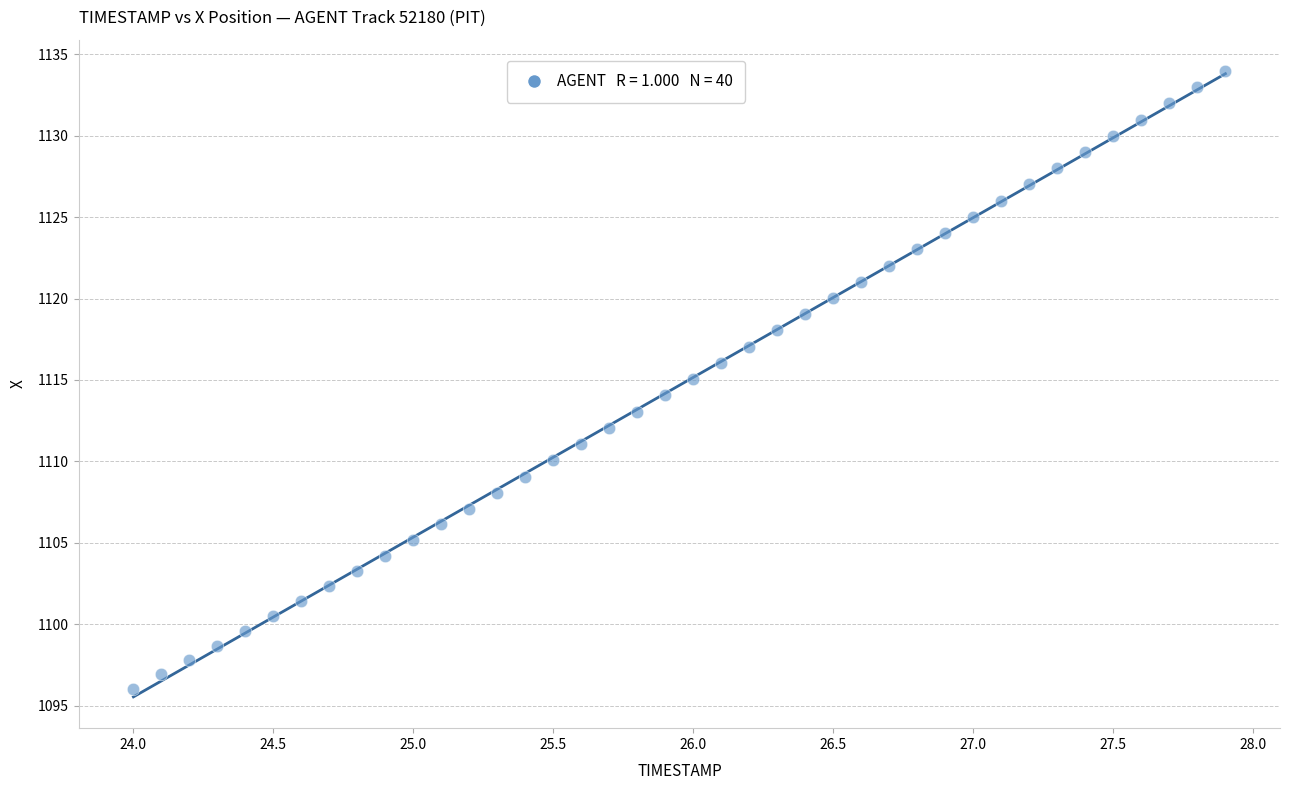

What is the range of X values (max minus min)?

3.9